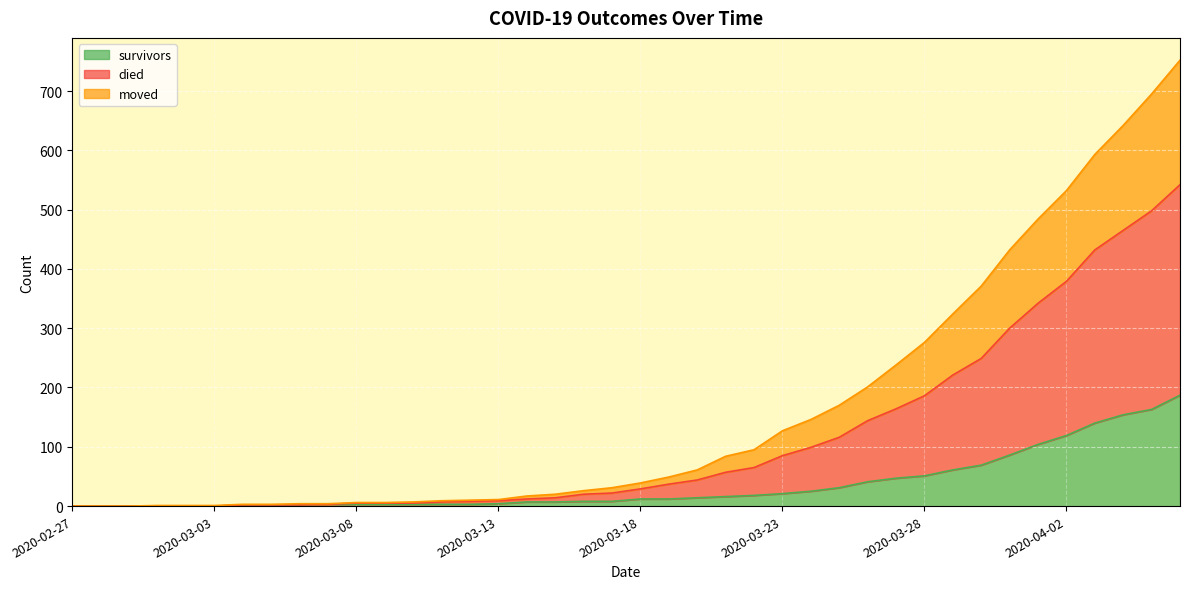

At how many categories does at least one series exceed 6?

28